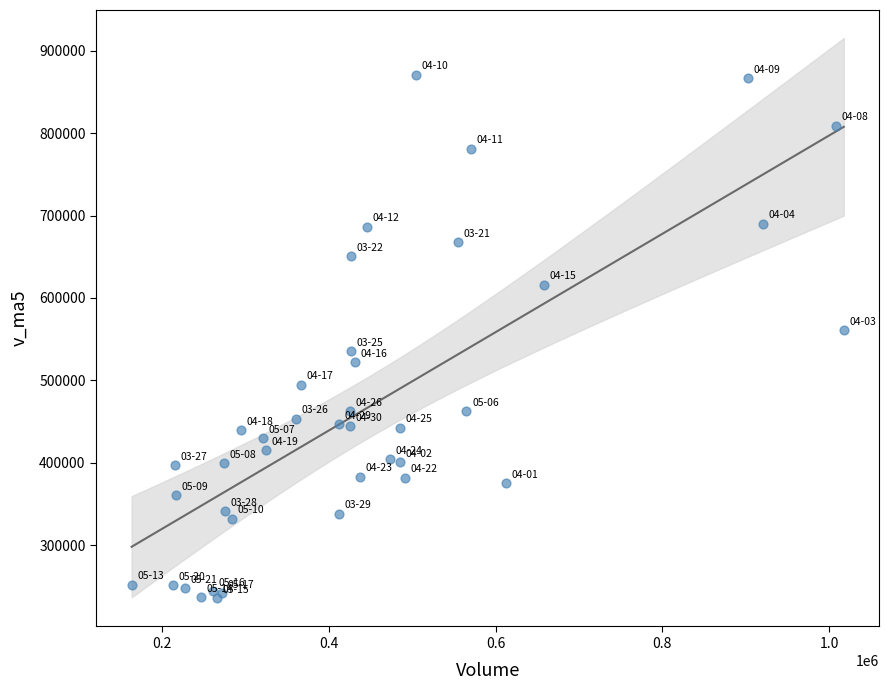

What Y value in the scatter plot is closest to 552896?

560622.2